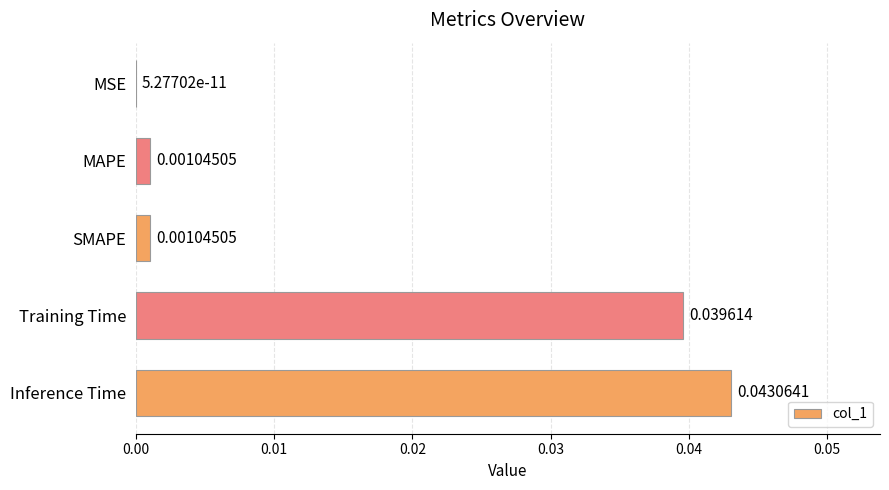

Which label corresponds to the largest value in the chart?

Inference Time